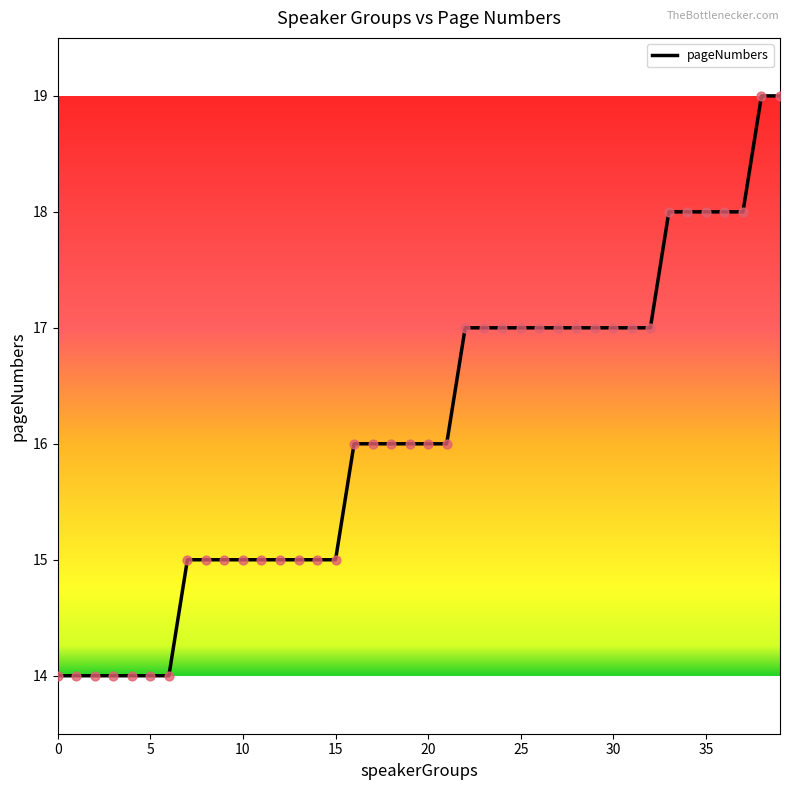

What is the minimum value shown in the chart?

14